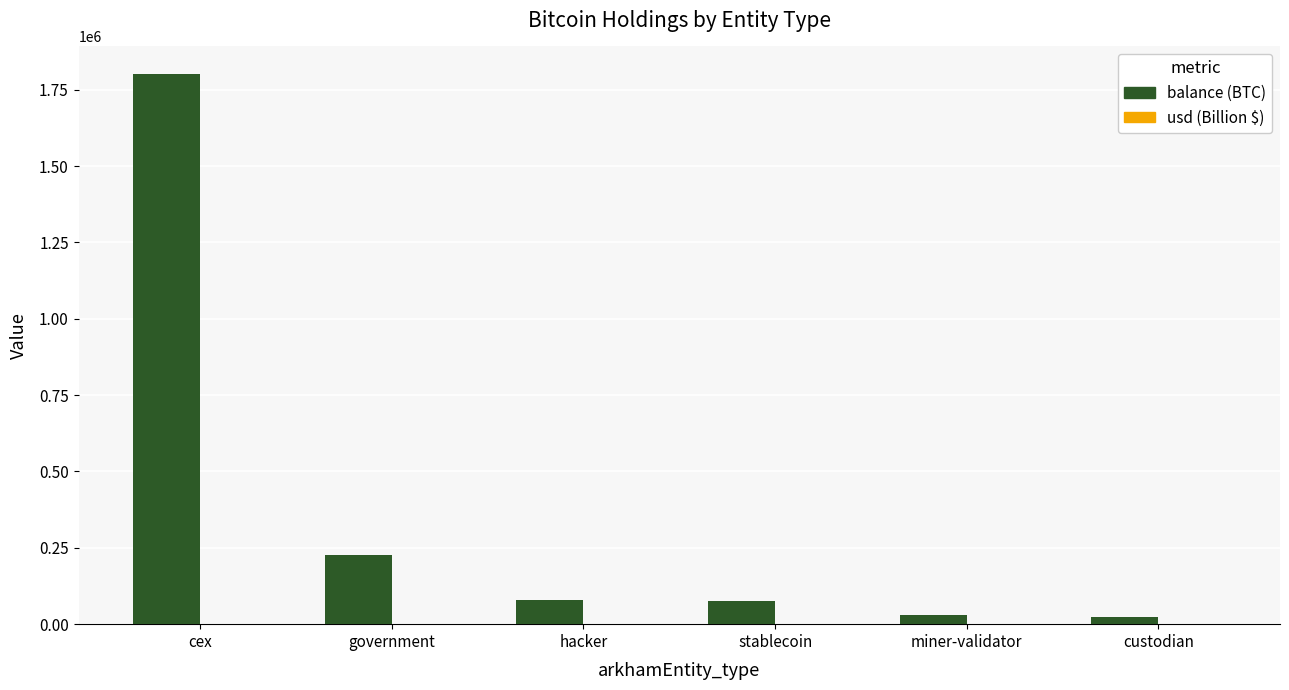

True or false: balance (BTC) has a value of 2995898.5 at cex.

False